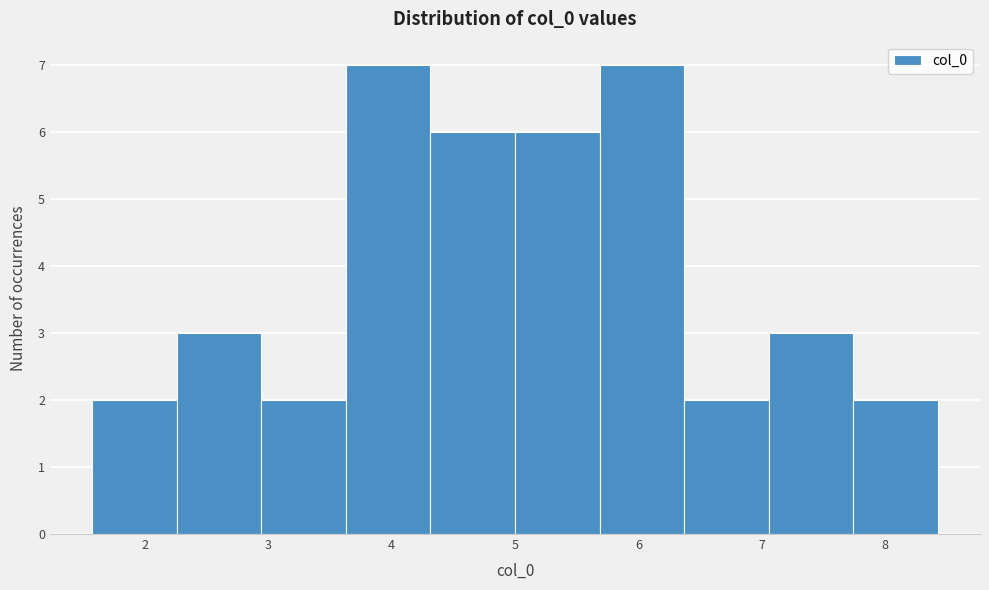

Reading left to right, list every bar in this chart as the range it spans on the x-axis followed by its height. Neither the bar edges nor the heights are printed on the chart, so give them approximately, as read against the axes.

1.6 to 2.3: 2
2.3 to 2.9: 3
2.9 to 3.6: 2
3.6 to 4.3: 7
4.3 to 5.0: 6
5.0 to 5.7: 6
5.7 to 6.4: 7
6.4 to 7.1: 2
7.1 to 7.7: 3
7.7 to 8.4: 2